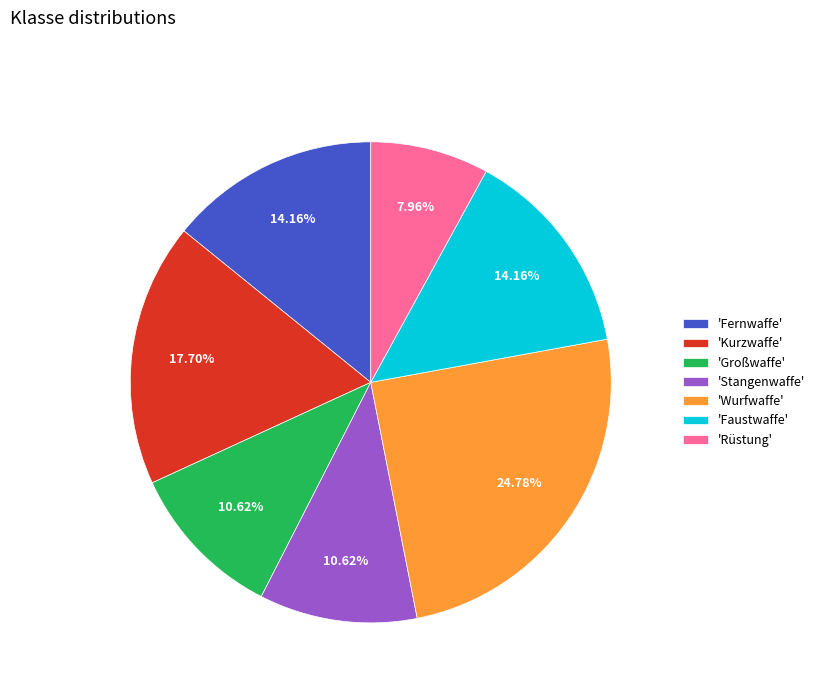

Which has a higher value, 'Rüstung' or 'Großwaffe'?

'Großwaffe'